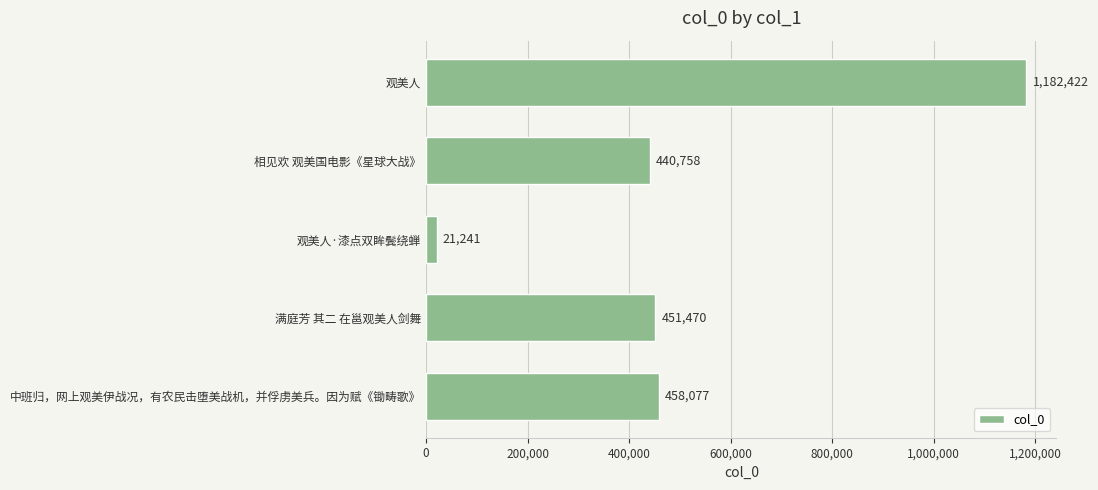

Rank the categories by value from lowest to highest.

观美人·漆点双眸鬓绕蝉, 相见欢 观美国电影《星球大战》, 满庭芳 其二 在邕观美人剑舞, 中班归，网上观美伊战况，有农民击堕美战机，并俘虏美兵。因为赋《锄畴歌》, 观美人